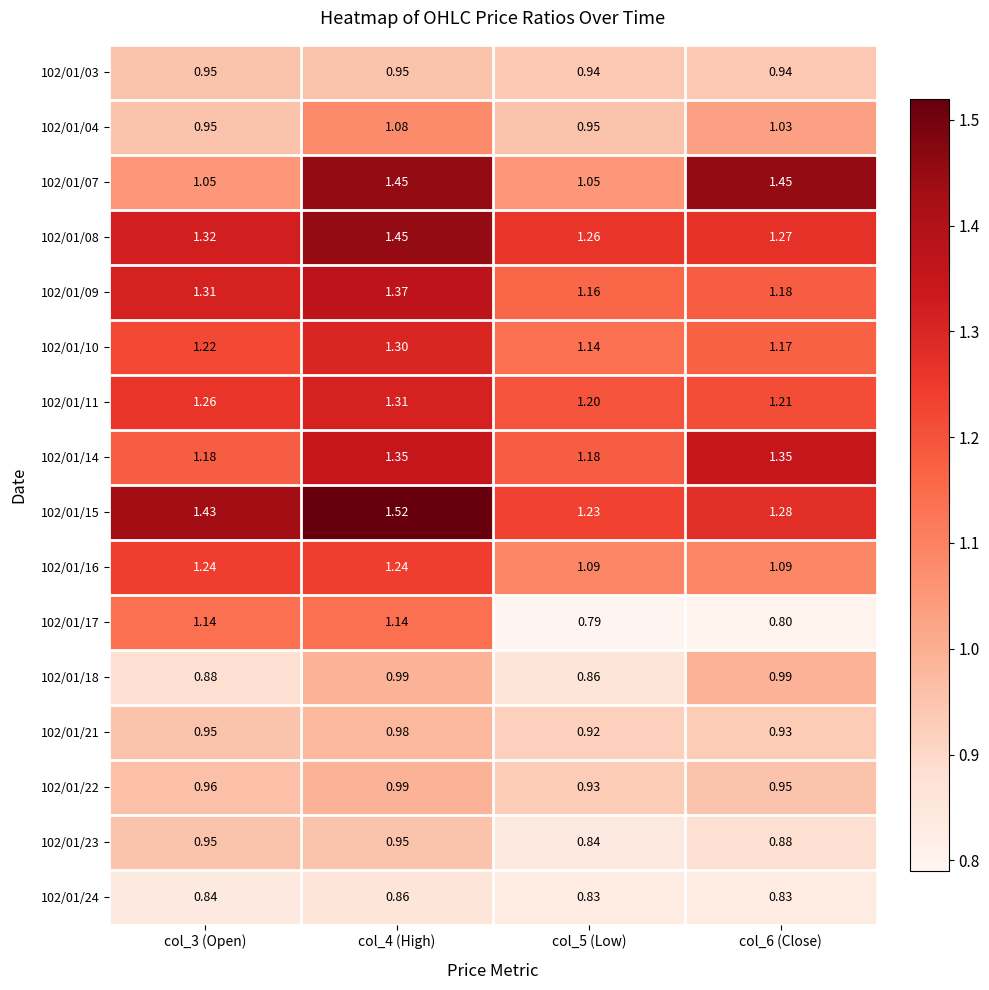

What is the minimum value shown in the chart?

0.8